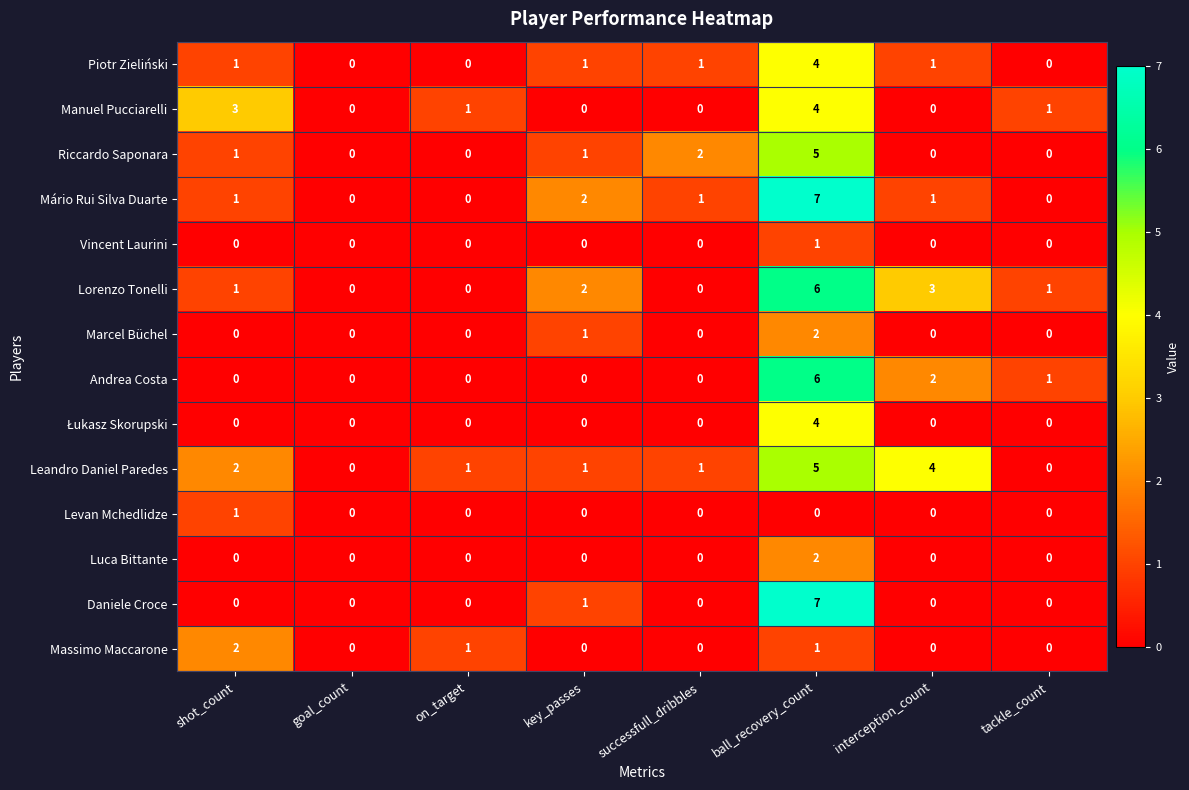

True or false: Marcel Büchel has a value of 1 at goal_count.

False